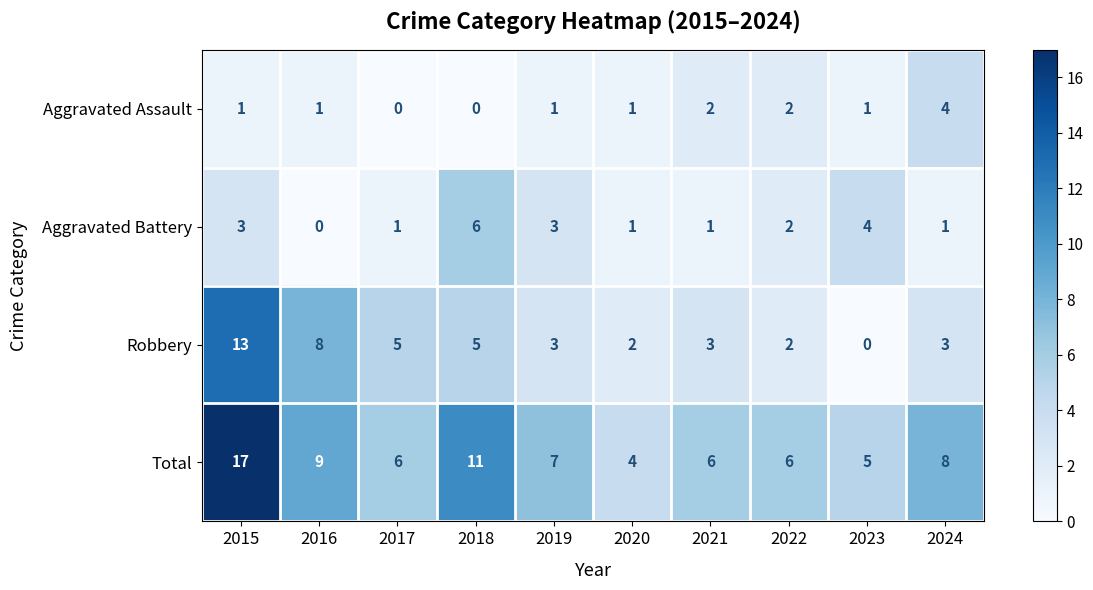

Count the number of categories in the chart.

10